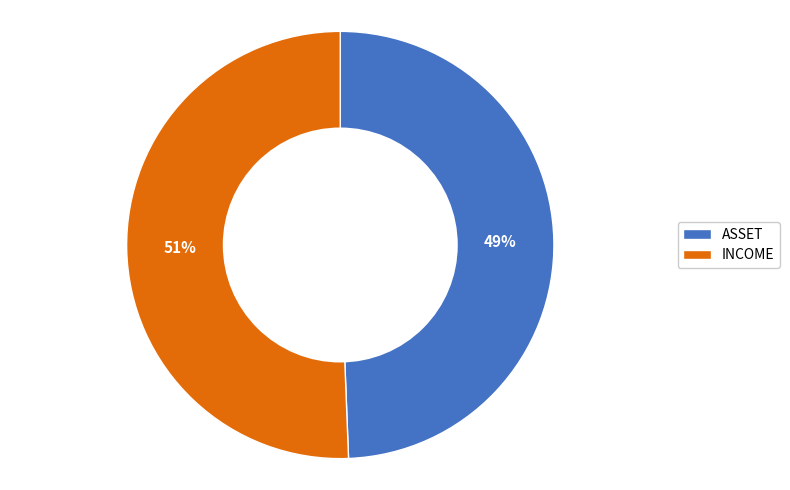

Is it true that ASSET is 49% of the pie?

True